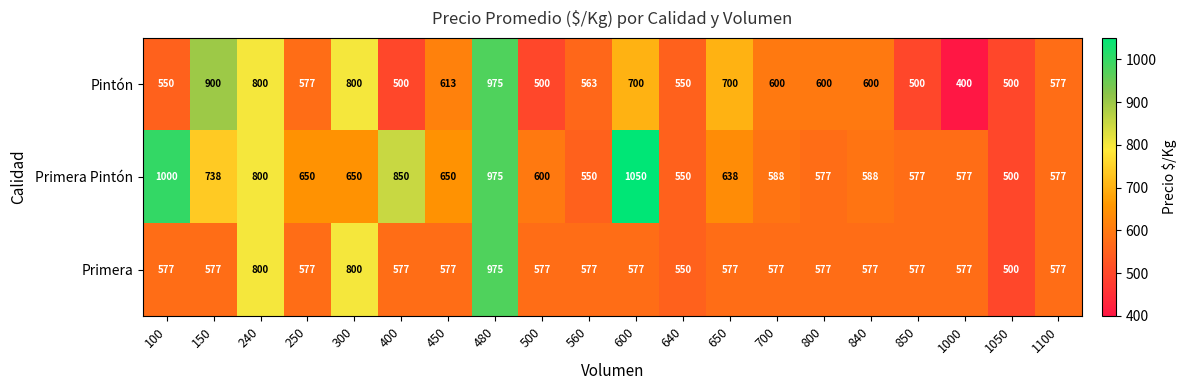

Which series changed the most between 600 and 800?

Primera Pintón